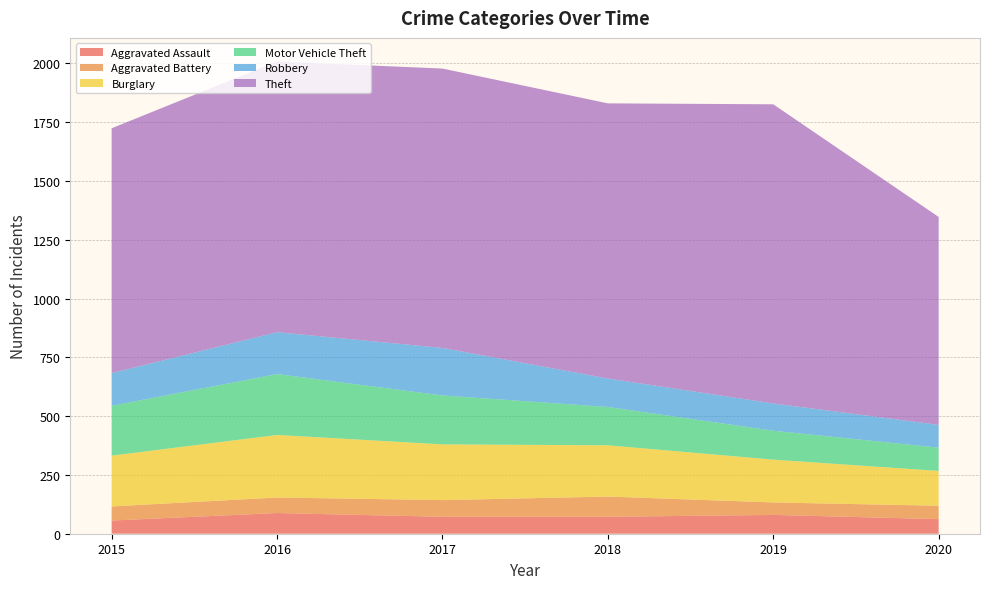

Reading left to right, list all the values displayed in this chart.

Aggravated Assault: 56	88	72	72	80	62
Aggravated Battery: 60	66	71	86	53	57
Burglary: 216	266	237	218	182	148
Motor Vehicle Theft: 212	259	208	163	123	99
Robbery: 139	178	202	121	116	97
Theft: 1041	1151	1188	1170	1272	884